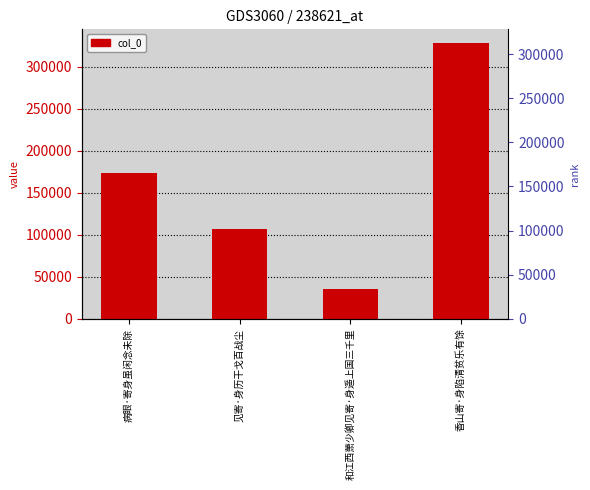

Rank the categories by value from highest to lowest.

香山寄·身陷清贫乐有馀, 病眼·寄身虽闲念未除, 见寄·身历干戈百战尘, 和江西萧少卿见寄·身遥上国三千里